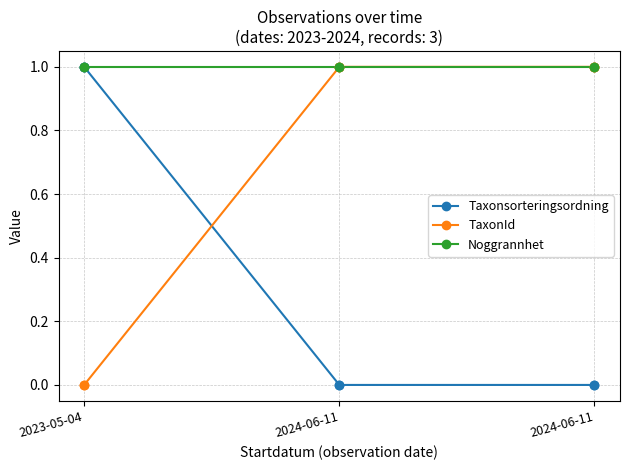

At which category is the sum across all series the highest?

2023-05-04